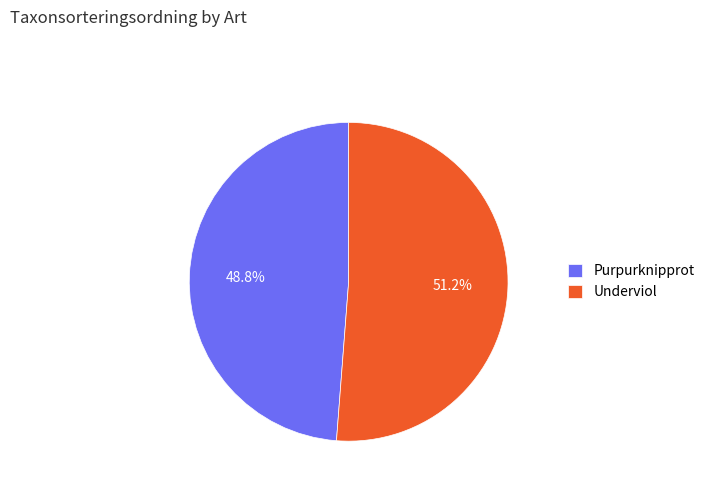

How many segments does this pie chart have?

2